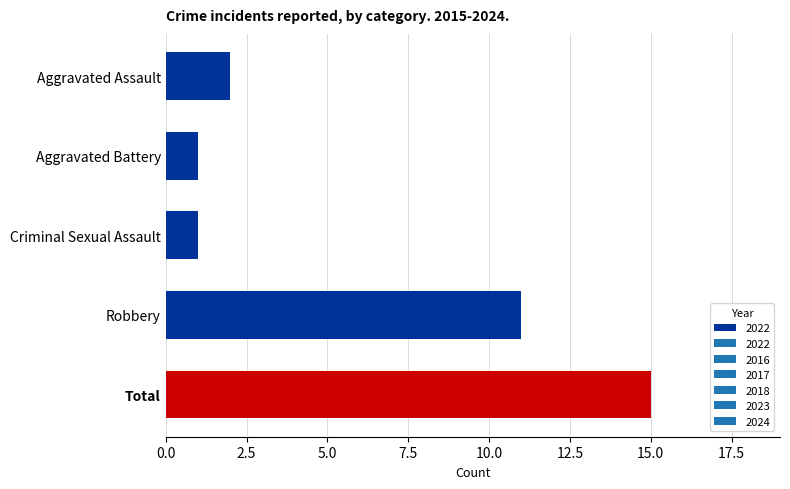

What is the label of the 3rd bar from the top?

Criminal Sexual Assault